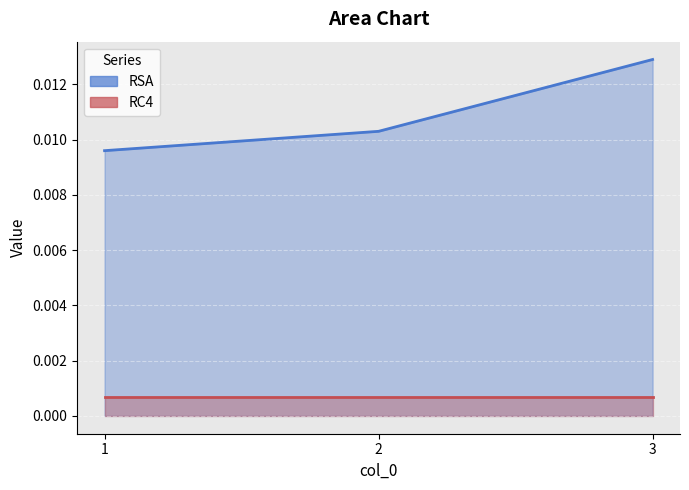

Which category has the highest value across all series?

3